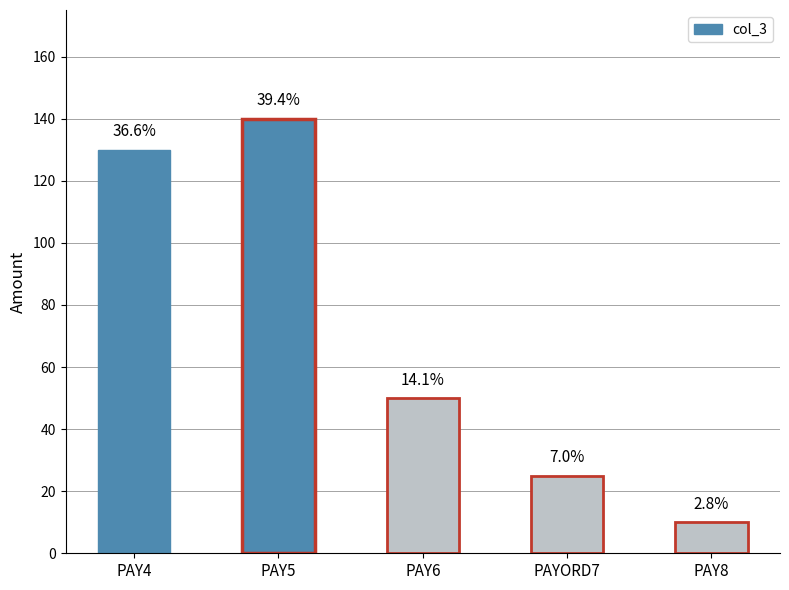

Which has a higher value, PAYORD7 or PAY5?

PAY5